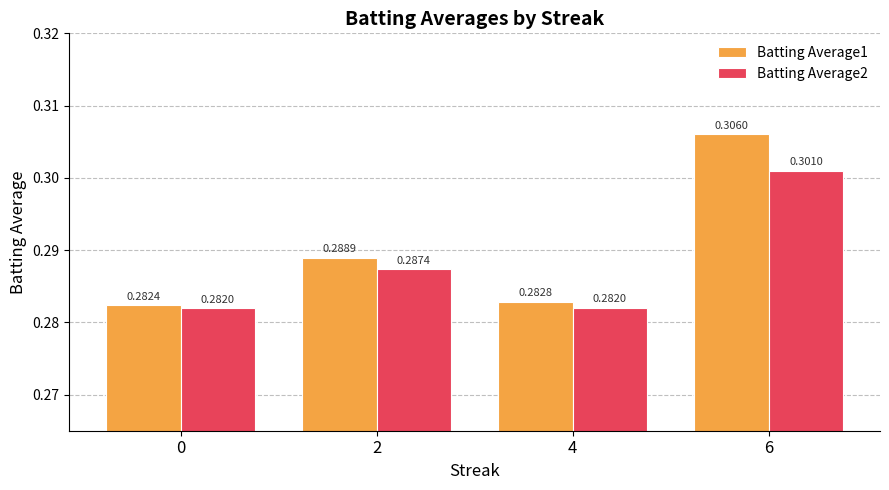

How many bars are there in total?

8